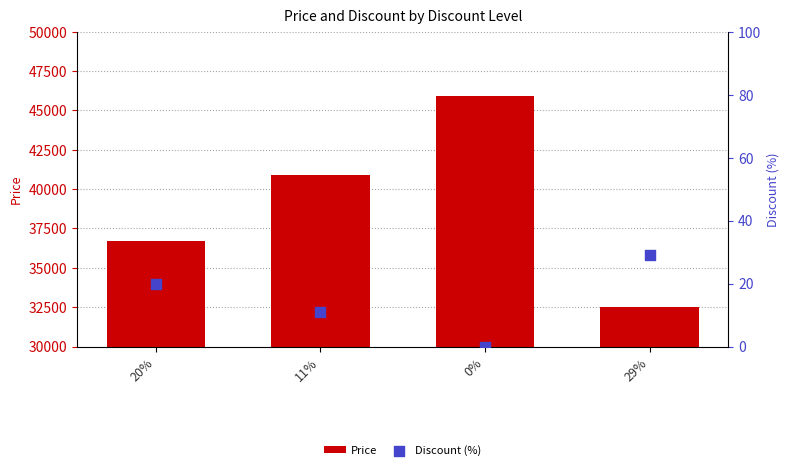

Which series has the largest total across all categories?

Price